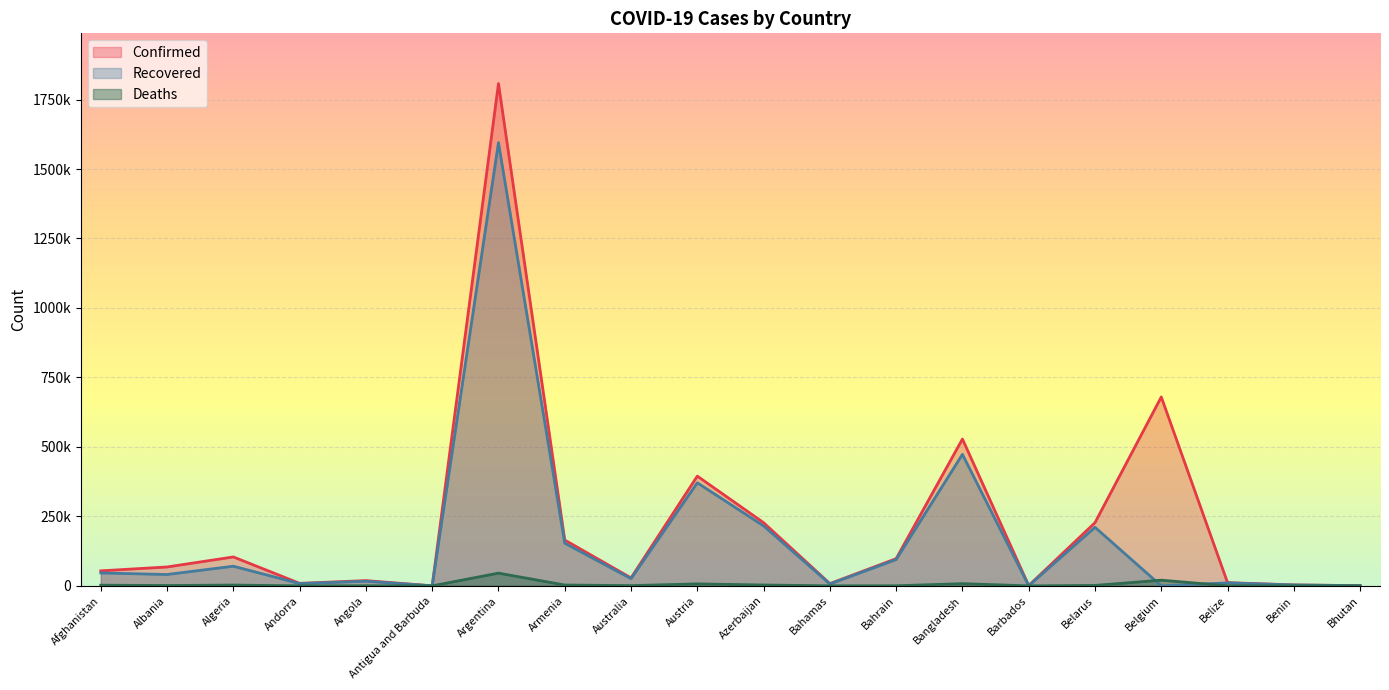

What is the label of the 3rd point from the left?

Algeria